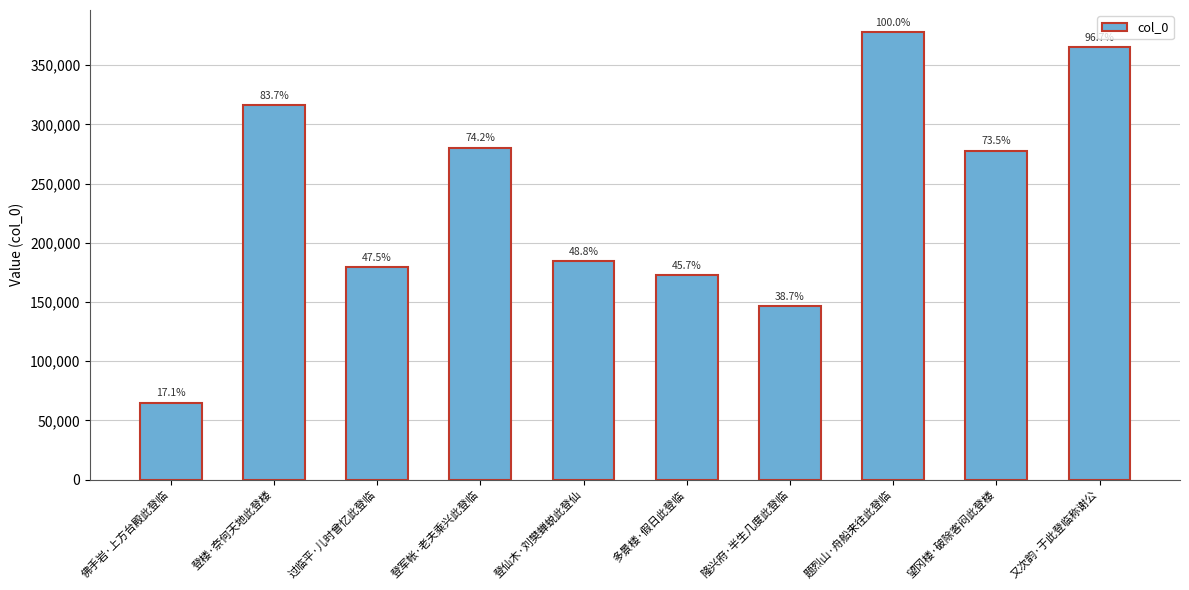

Between 题烈山·舟船来往此登临 and 登军帐·老夫乘兴此登临, which is larger?

题烈山·舟船来往此登临